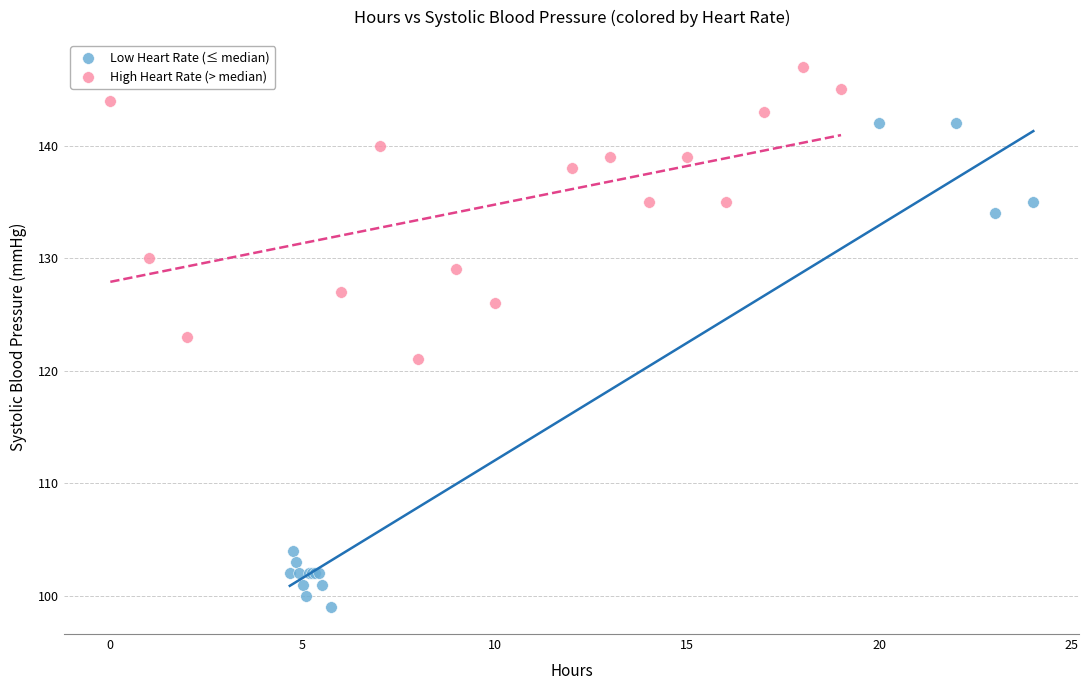

Which series contains the lowest Y value?

Low Heart Rate (≤ median)